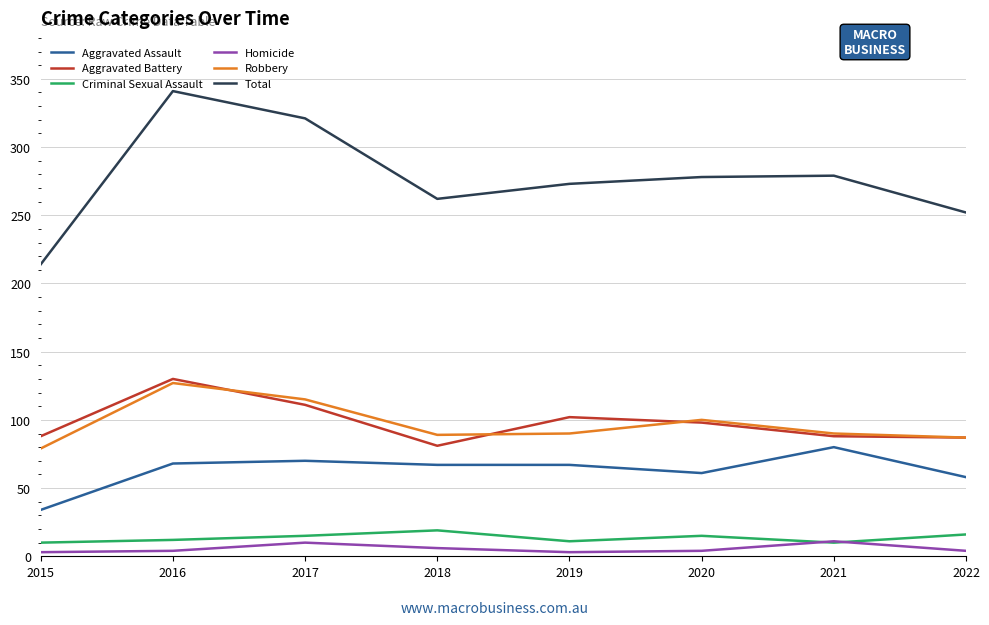

What is the sum of all Criminal Sexual Assault values?

108